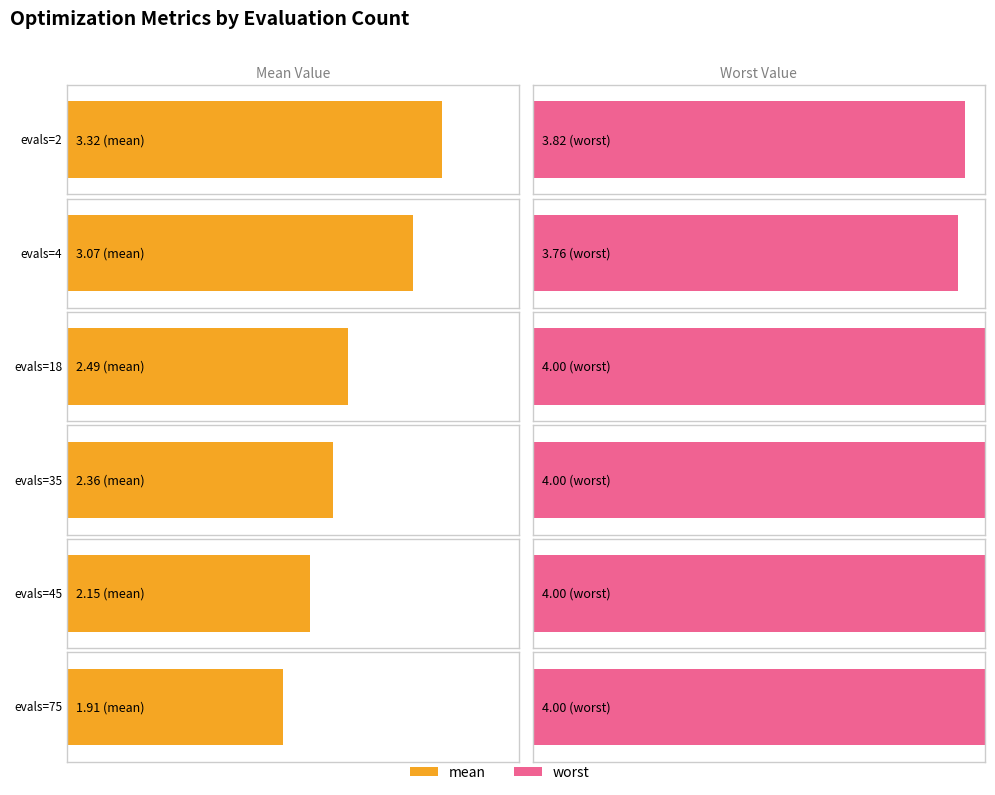

Between evals=4 and evals=75, which is larger?

evals=4